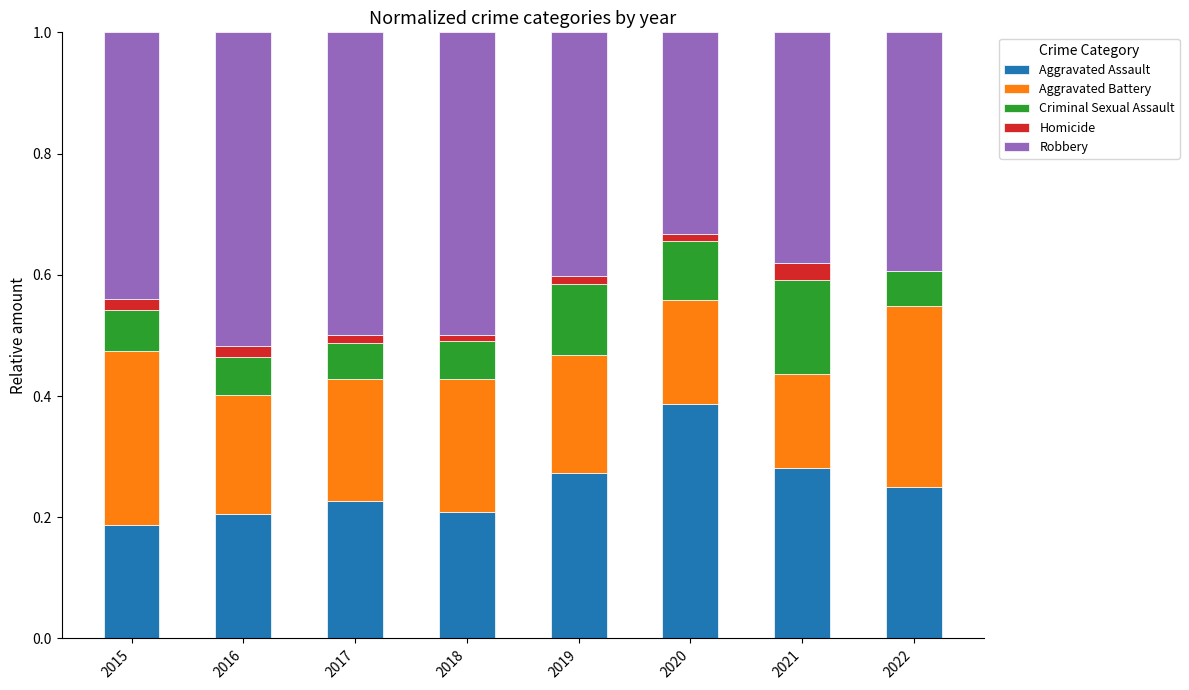

True or false: Aggravated Assault has a value of 0.4 at 2022.

False